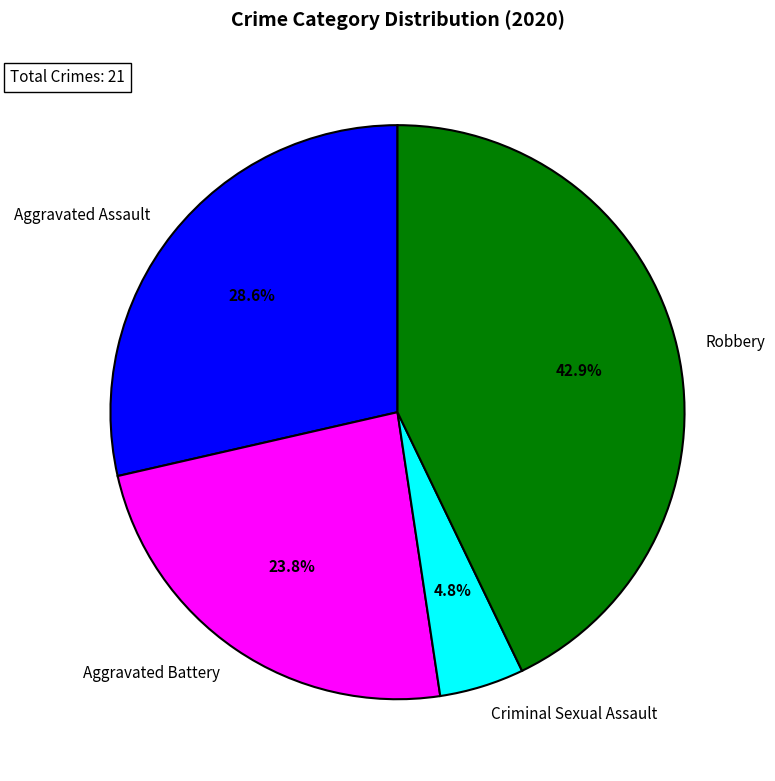

True or false: Robbery accounts for 43% of the total.

True